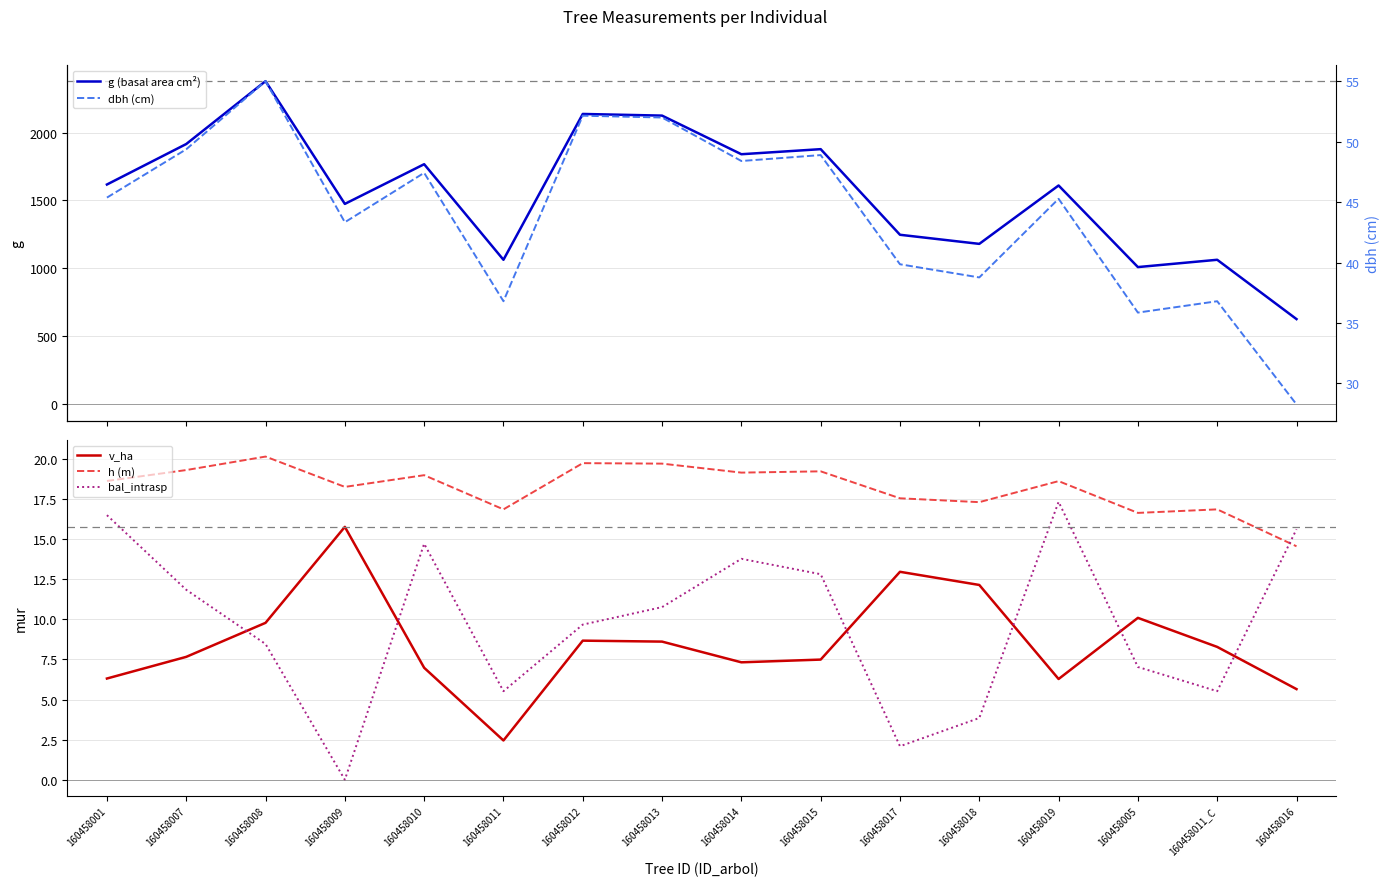

Which series changed the most between 160458011 and 160458014?

g (basal area cm²)